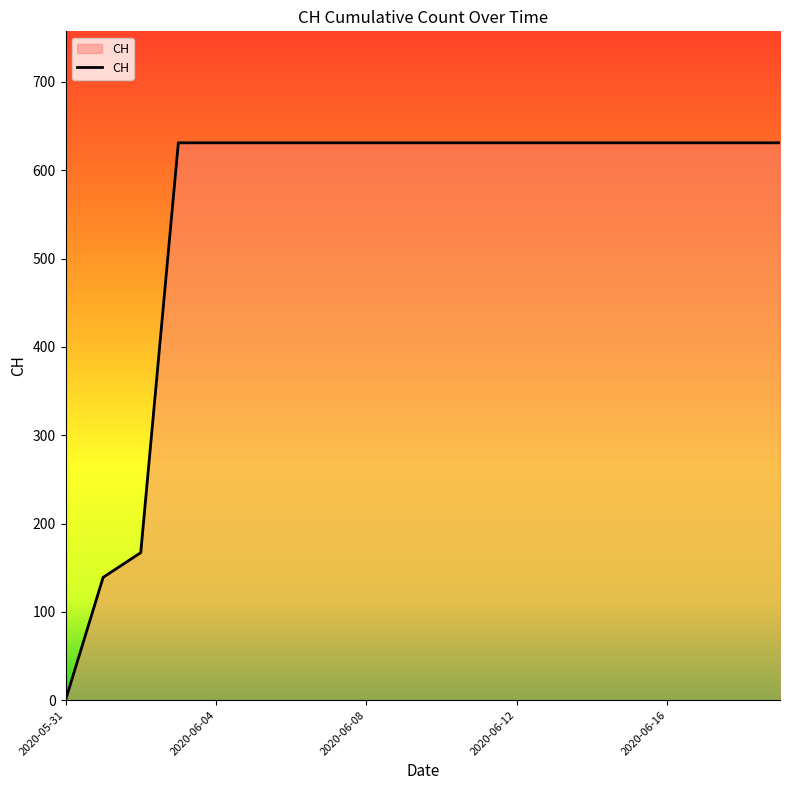

What is the greatest value displayed?

631